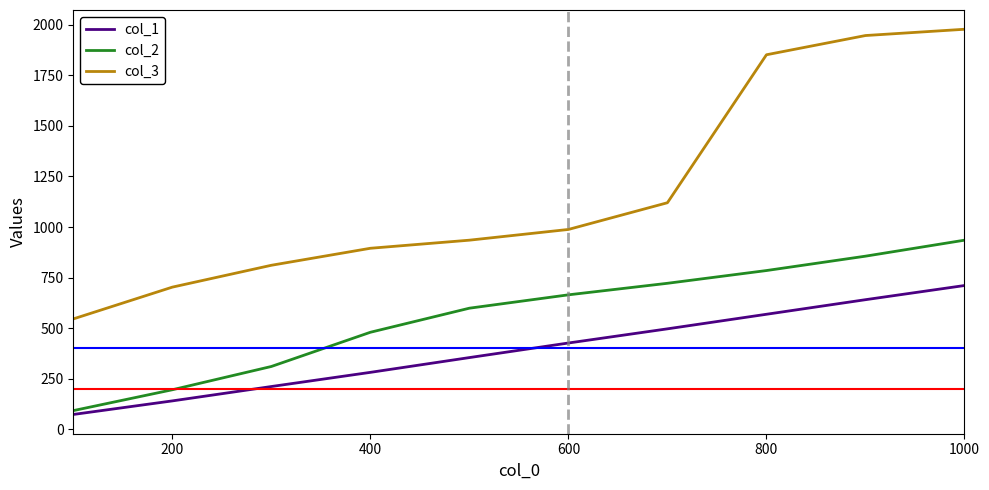

Which series has the widest spread of values?

col_3